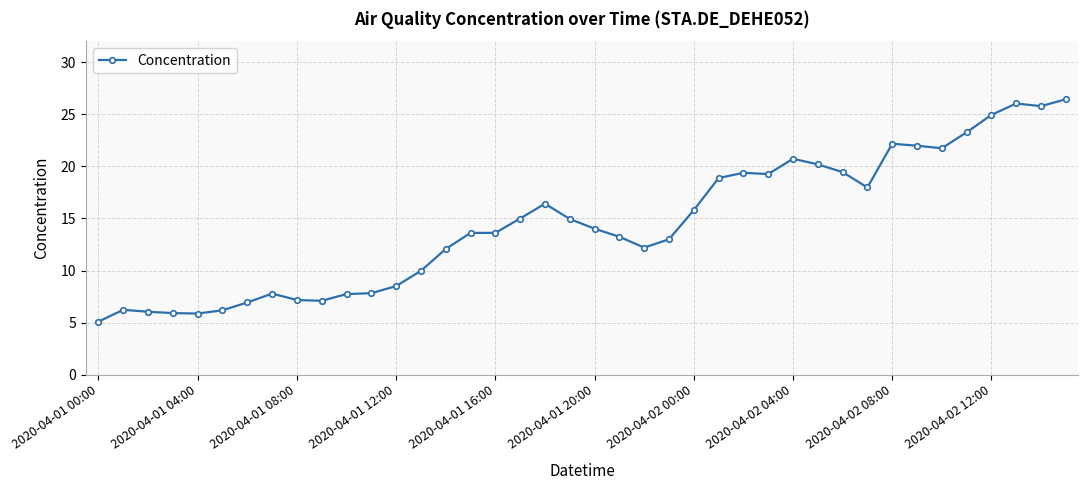

What is the difference between the second highest and minimum values?

20.9